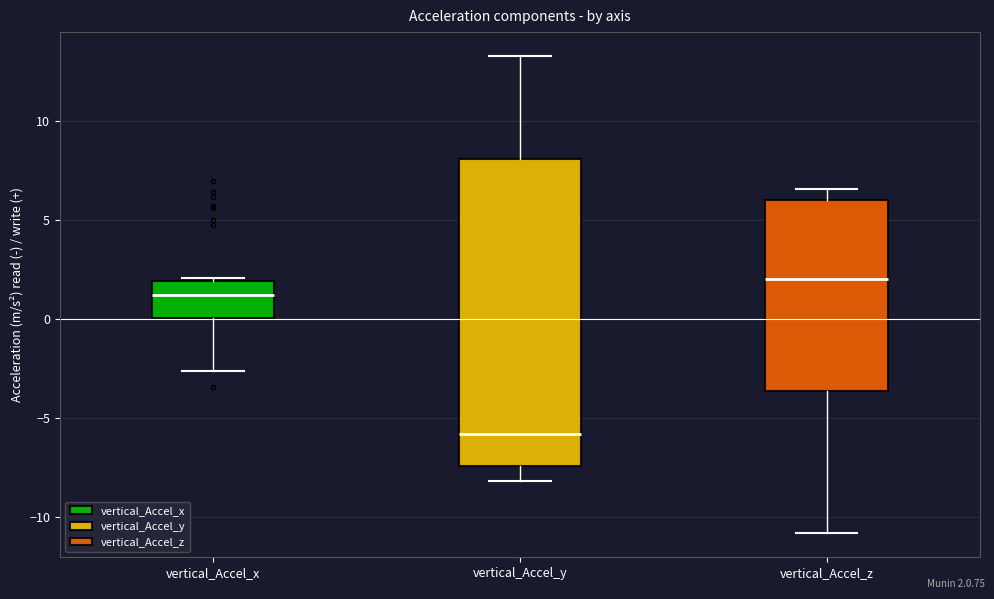

Reading left to right, read every box against the y-axis: the position of its median line, the range the box covers, and the ends of its whiskers. The values are not printed on the chart, so give them approximately, as read against the axis.

vertical_Accel_x: median 1.0, box 0.0 to 2.0, whiskers -2.5 to 2.0
vertical_Accel_y: median -6.0, box -7.5 to 8.0, whiskers -8.0 to 13.5
vertical_Accel_z: median 2.0, box -3.5 to 6.0, whiskers -11.0 to 6.5